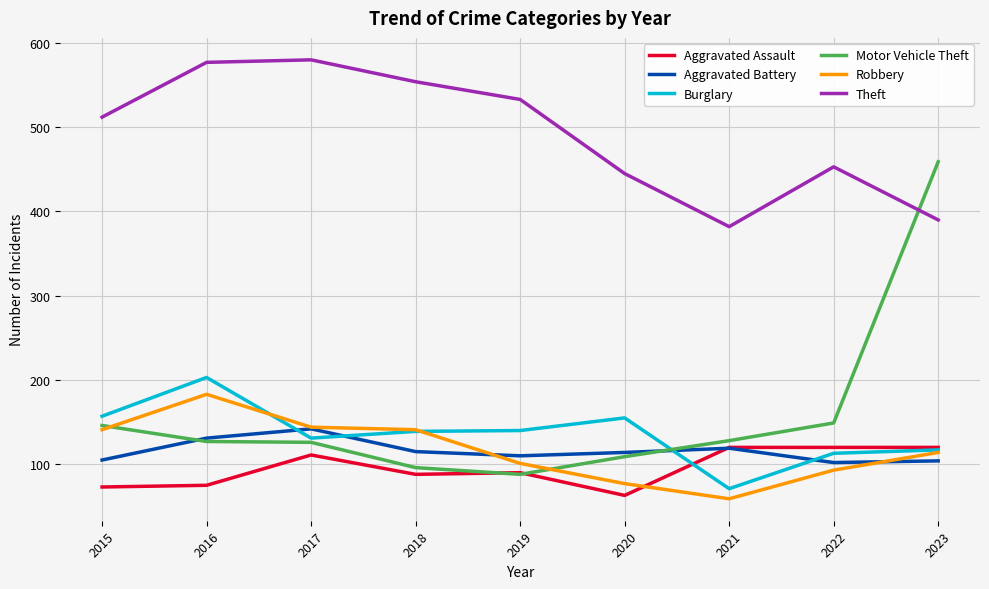

Which series has the largest total across all categories?

Theft